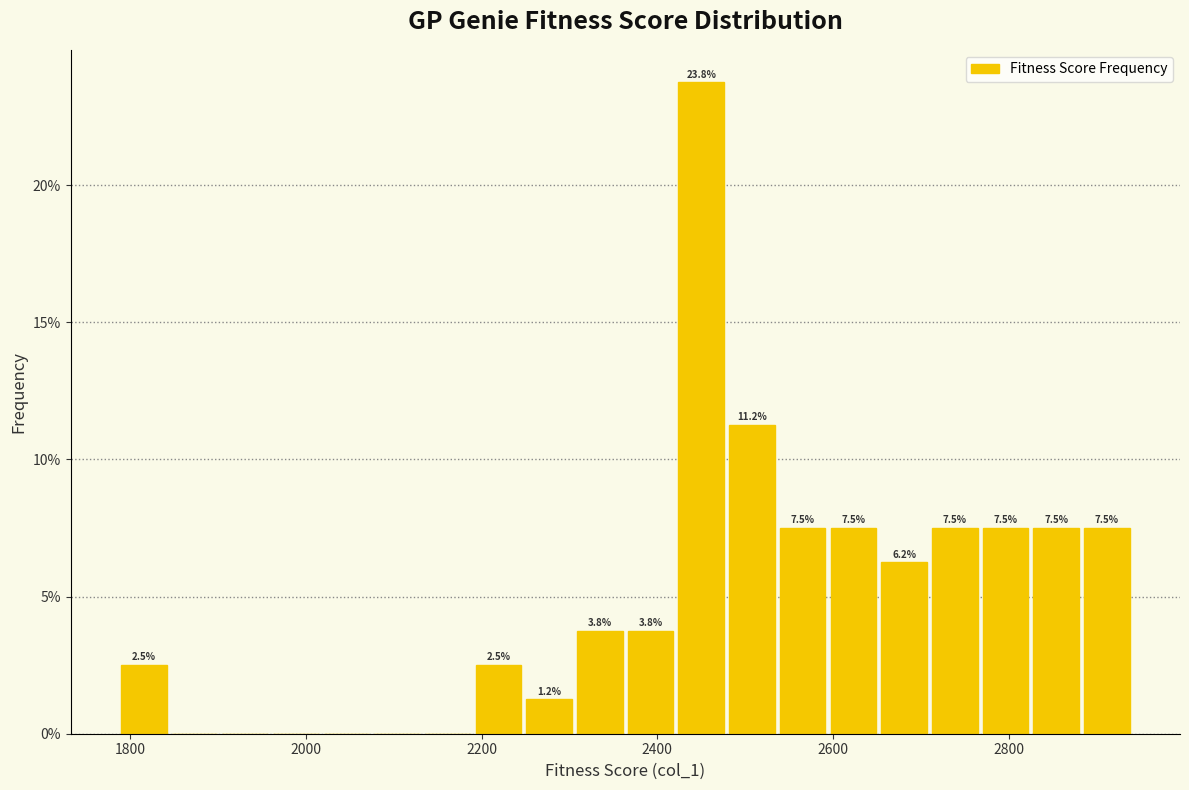

Read against the x-axis, roughly where is the centre of the tallest bar?

2460